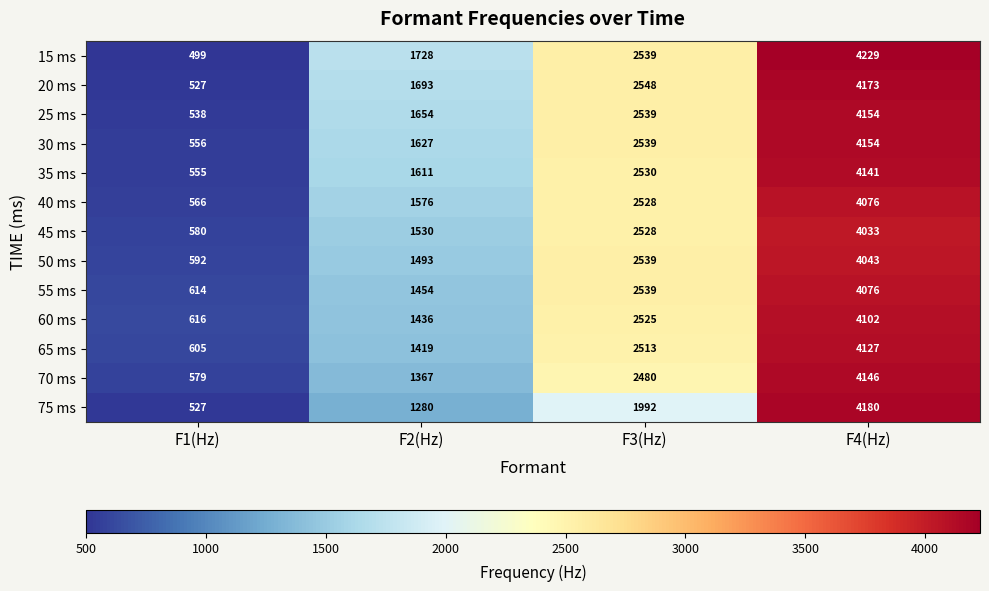

At which category is the sum across all series the highest?

F4(Hz)